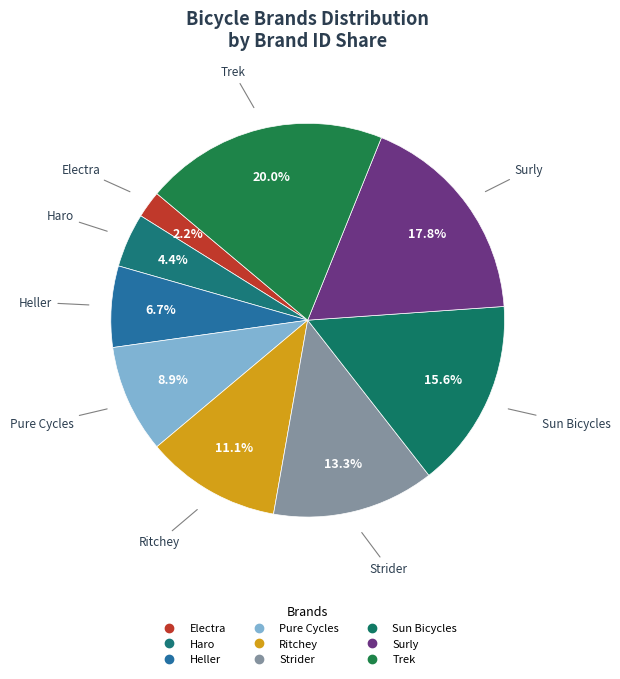

How many segments does this pie chart have?

9